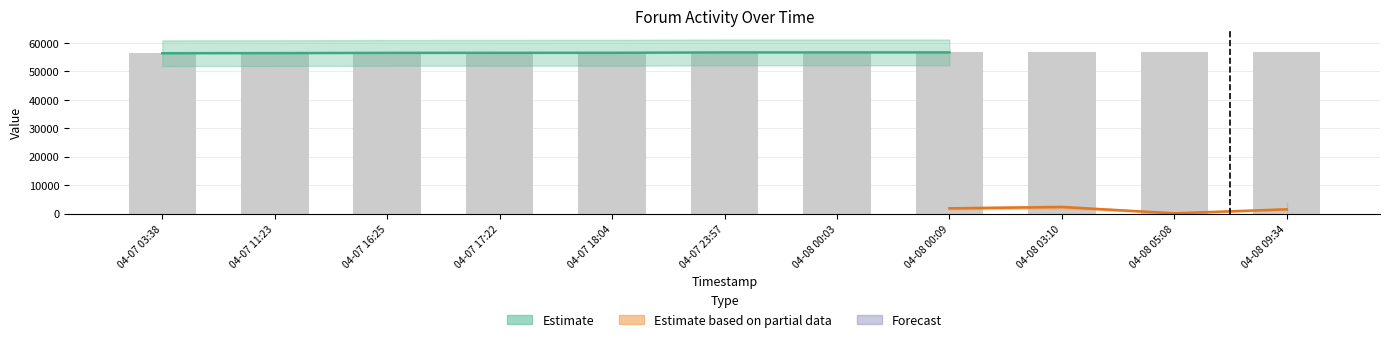

At which label is the value closest to 56615?

04-07 18:04